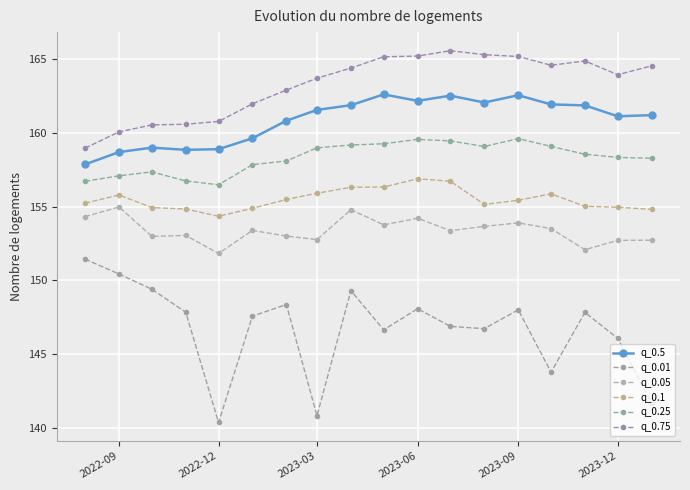

Does the chart have visible grid lines?

Yes